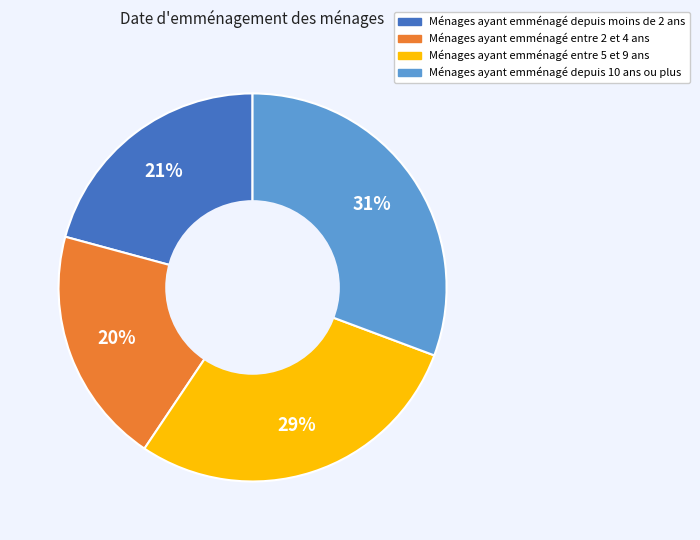

To the nearest percent, what is the average slice percentage?

25%